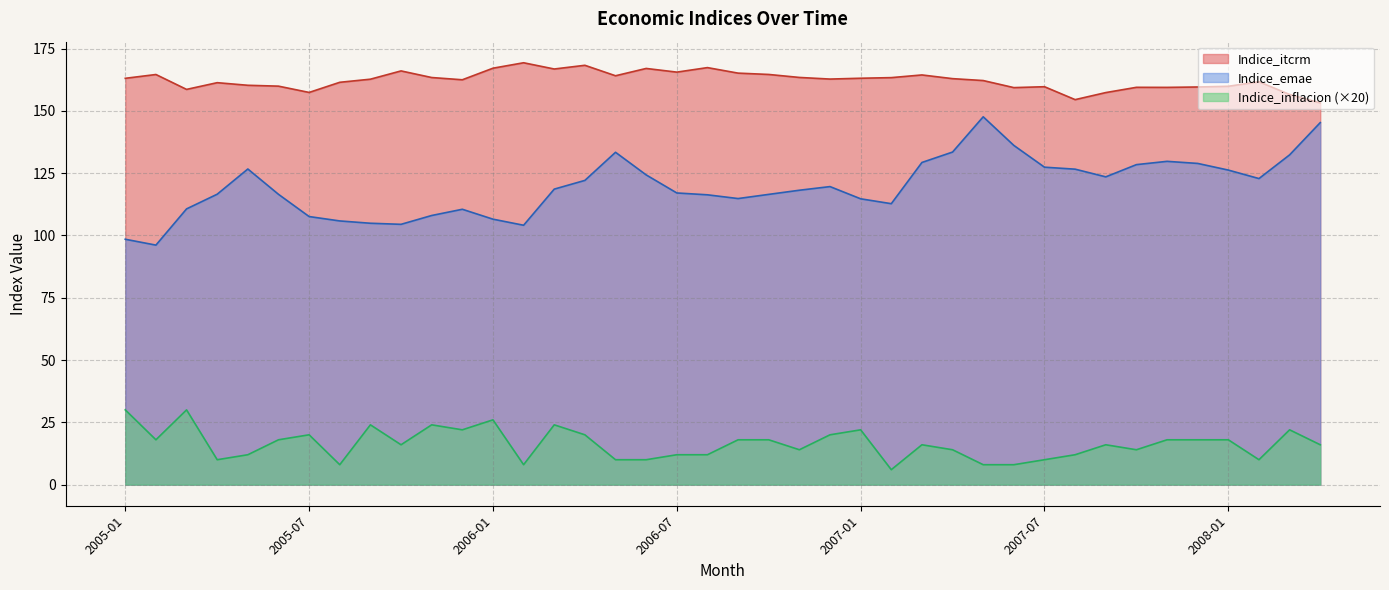

True or false: Indice_inflacion and Indice_emae cross at least once.

False